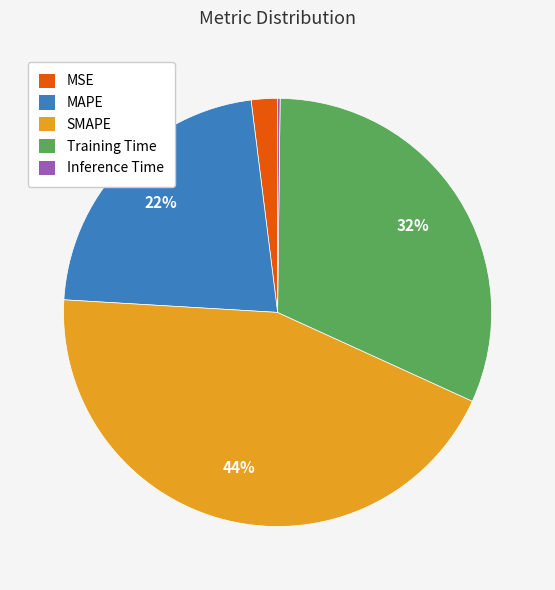

Which slice is the largest?

SMAPE